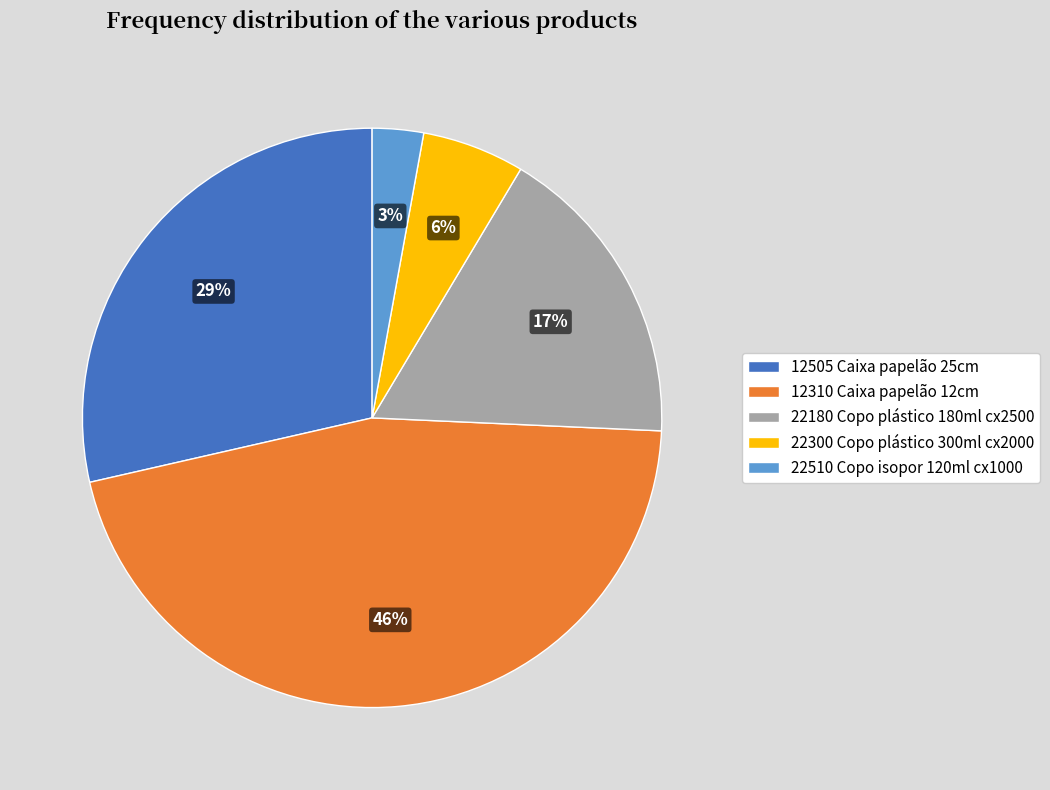

Which category has the smallest portion of the pie?

22510 Copo isopor 120ml cx1000